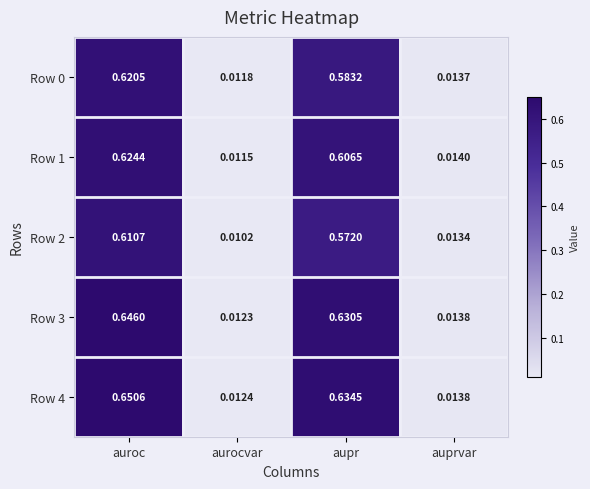

Between aupr and auprvar, which series saw the biggest shift?

Row 4